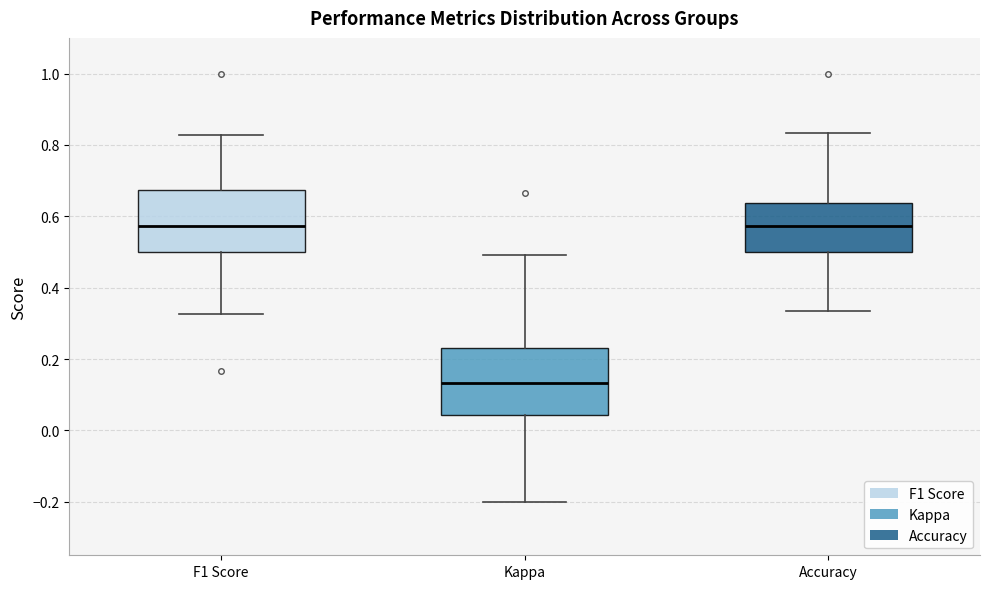

Reading left to right, read every box against the y-axis: the position of its median line, the range the box covers, and the ends of its whiskers. The values are not printed on the chart, so give them approximately, as read against the axis.

F1 Score: median 0.58, box 0.50 to 0.68, whiskers 0.32 to 0.82
Kappa: median 0.14, box 0.04 to 0.24, whiskers -0.20 to 0.50
Accuracy: median 0.58, box 0.50 to 0.64, whiskers 0.34 to 0.84